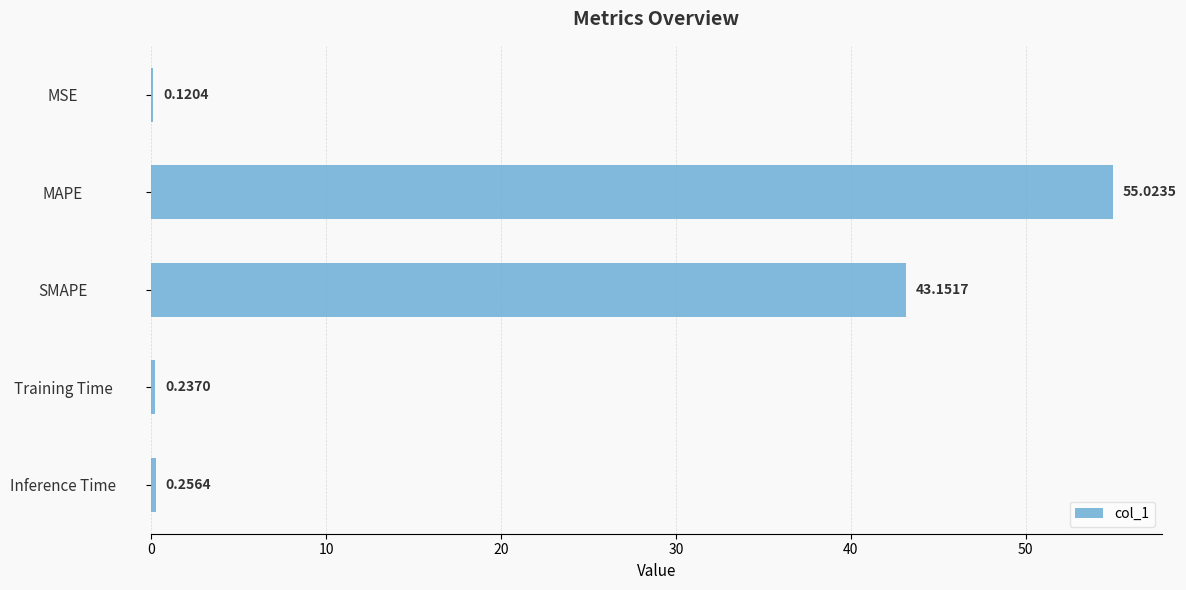

How many series are shown in this chart?

1